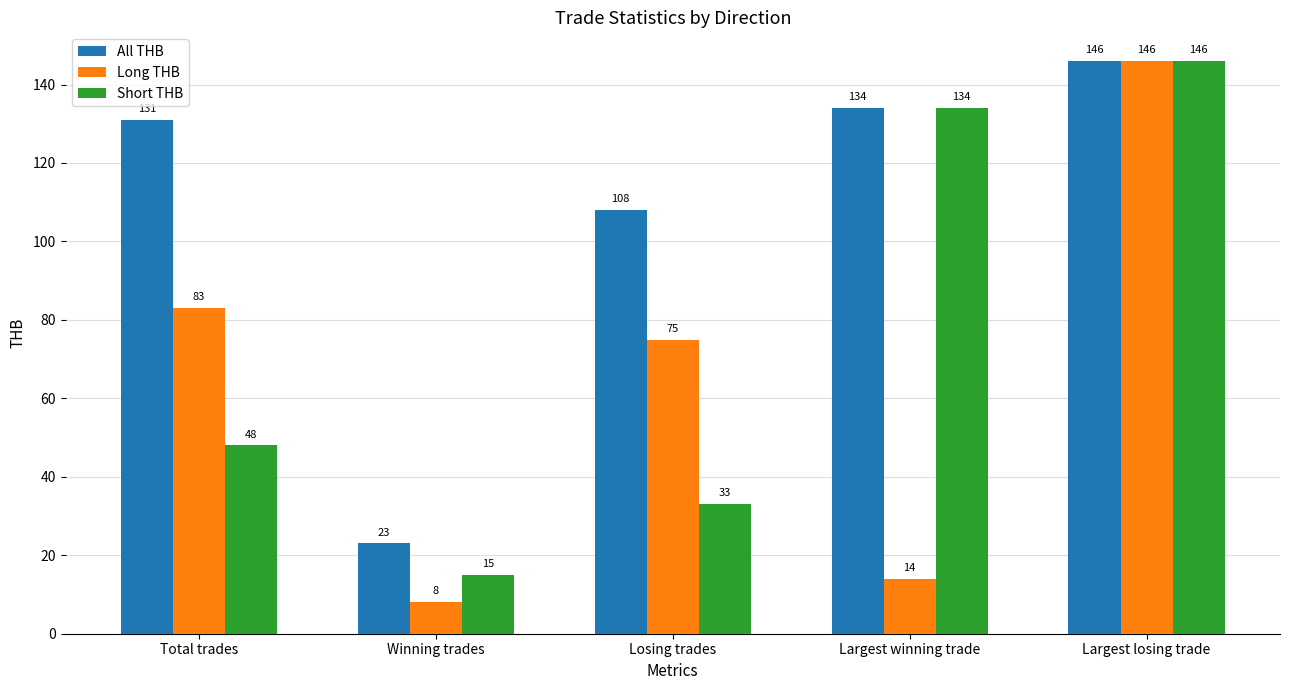

What is the difference between the highest and lowest values at Losing trades?

75